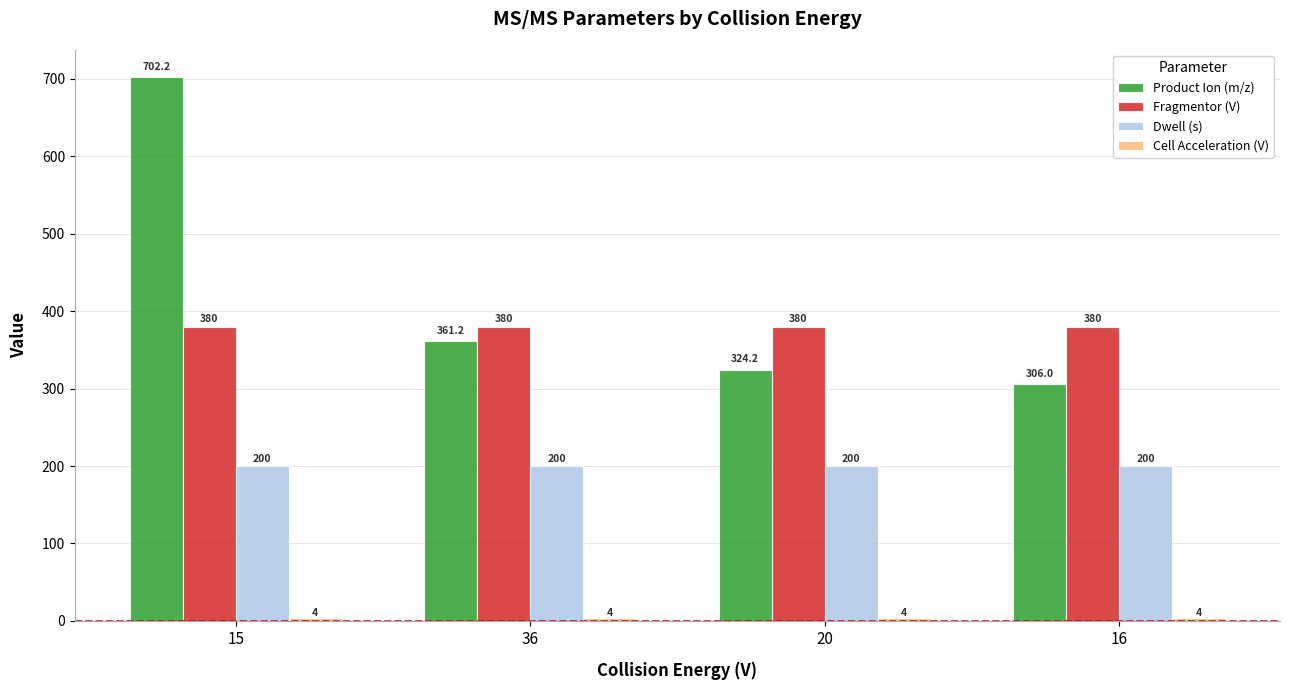

At how many categories does at least one series exceed 303?

4